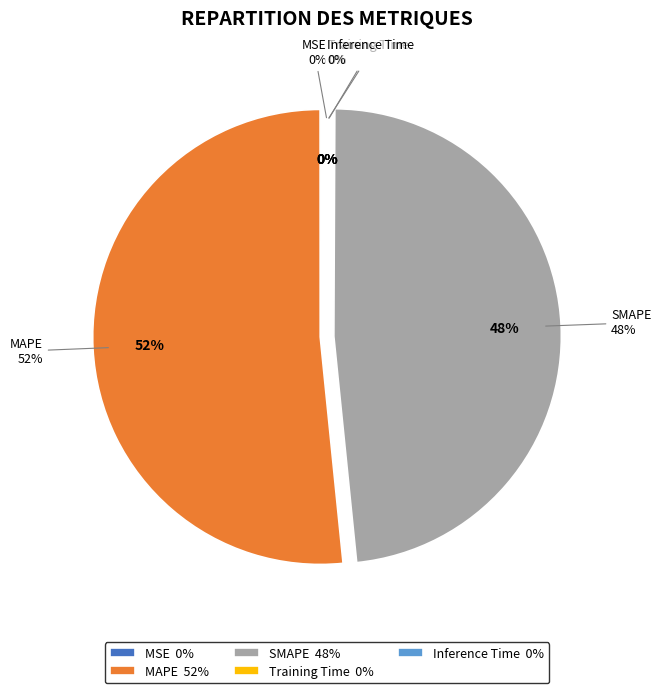

Is it true that SMAPE is 61% of the pie?

False